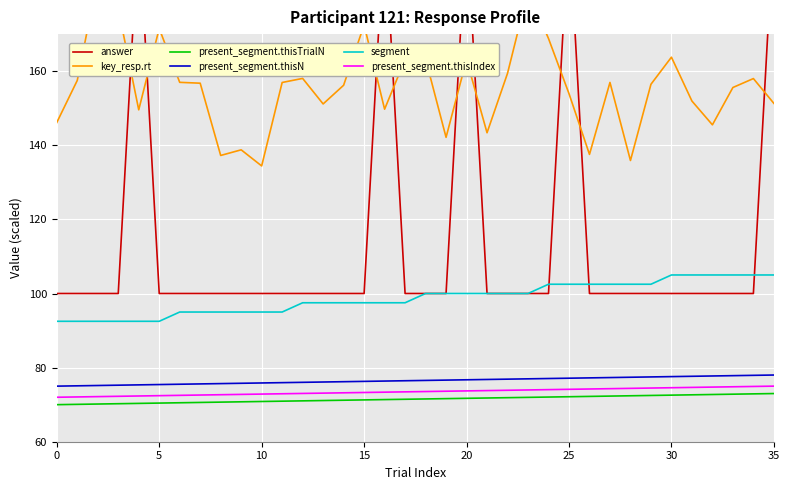

Which series has the largest range (max minus min)?

answer